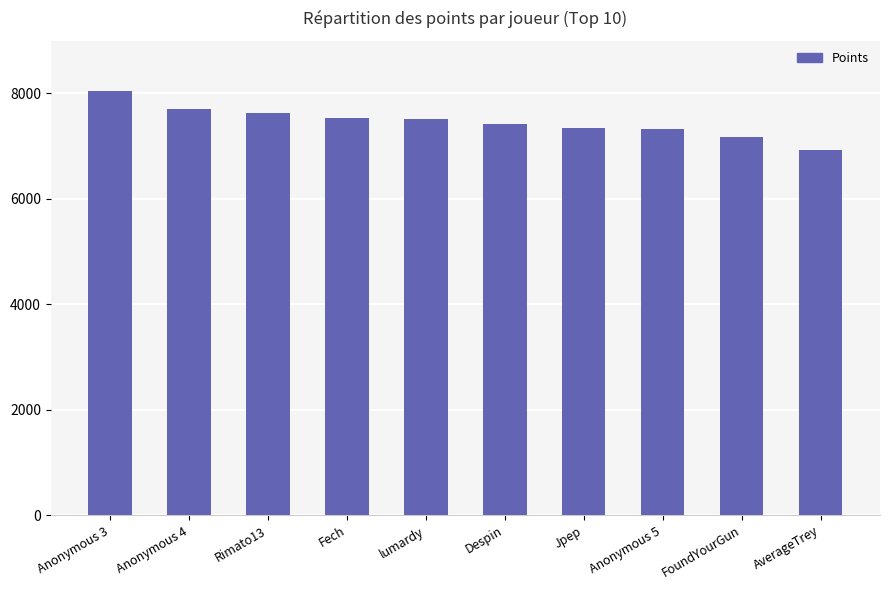

The chart shows a value of 4634 at Rimato13. True or false?

False